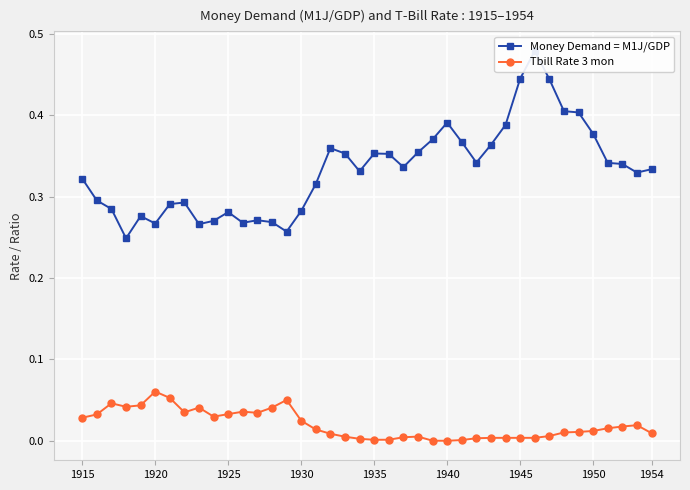

Which series has the largest total across all categories?

Money Demand = M1J/GDP